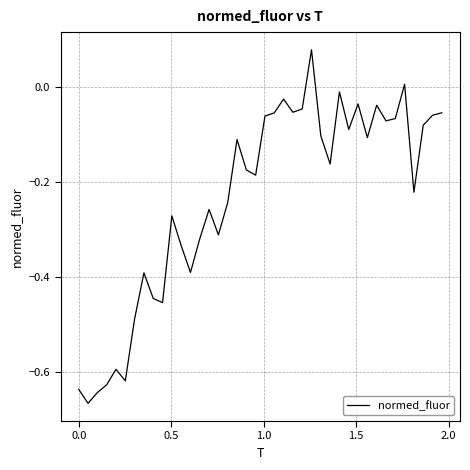

What is the difference between the maximum and minimum values?

0.7